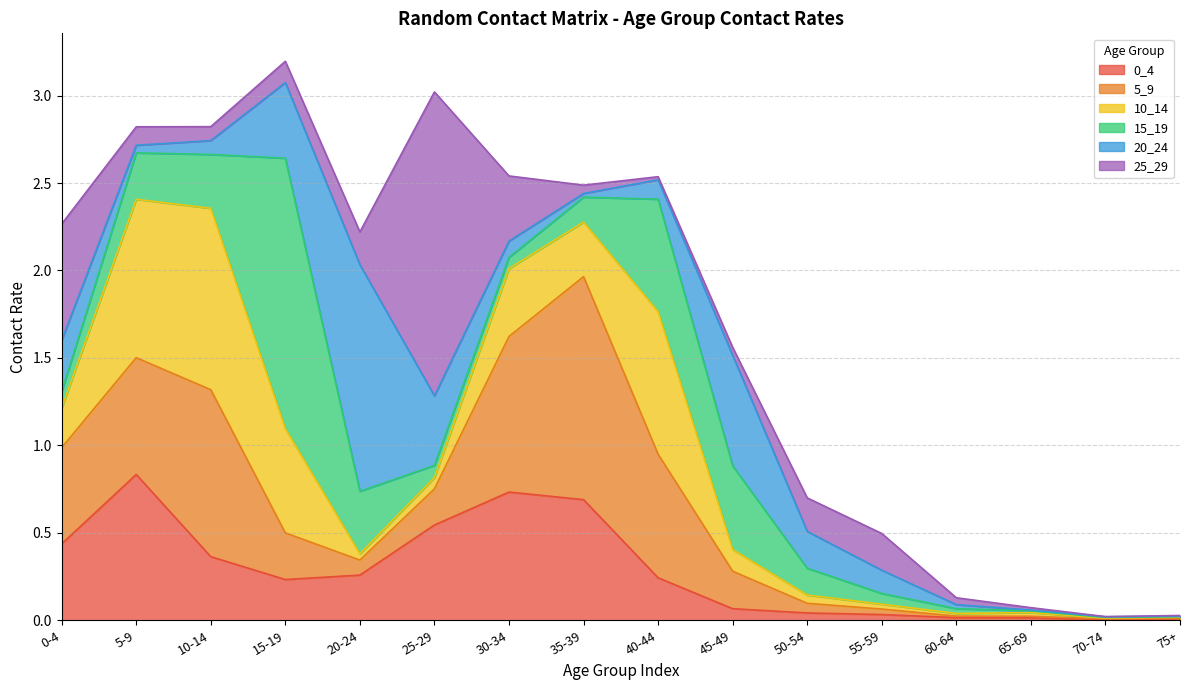

What is the label of the 15th point from the left?

70-74